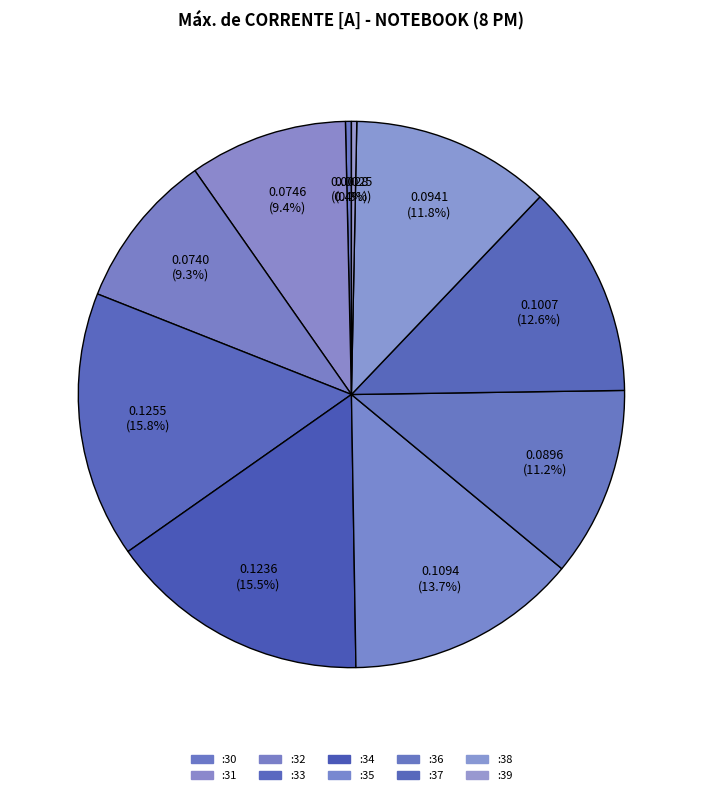

Count the number of slices in the pie.

10